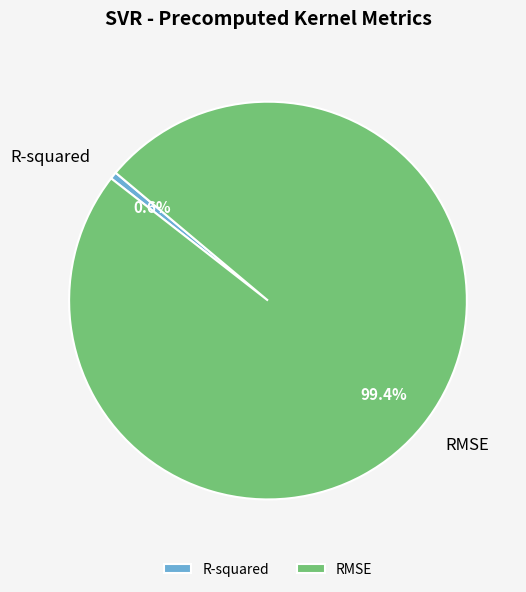

Which category has the biggest portion of the pie?

RMSE